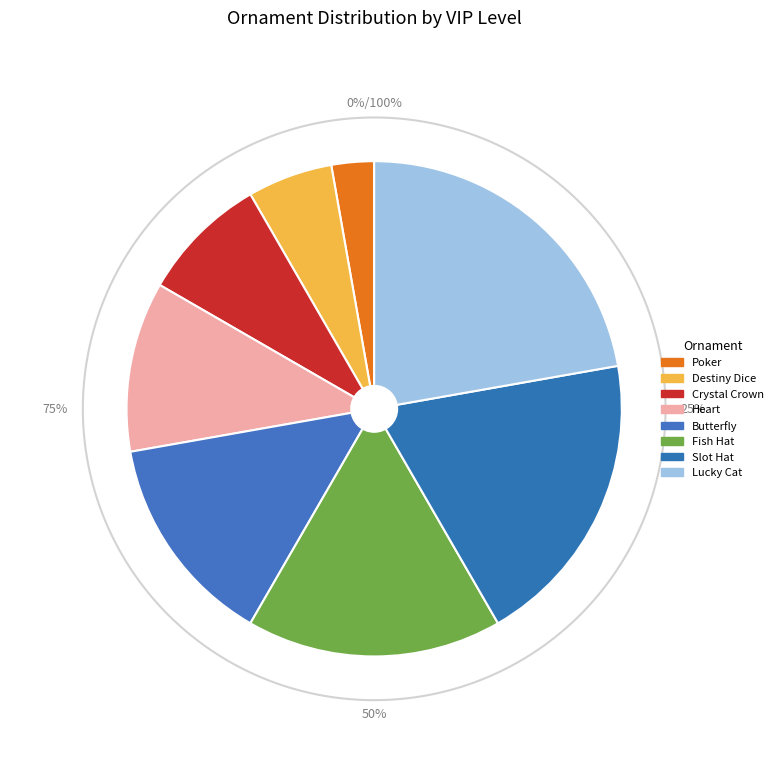

To the nearest percent, what is the difference between the largest and smallest slice percentages?

19%